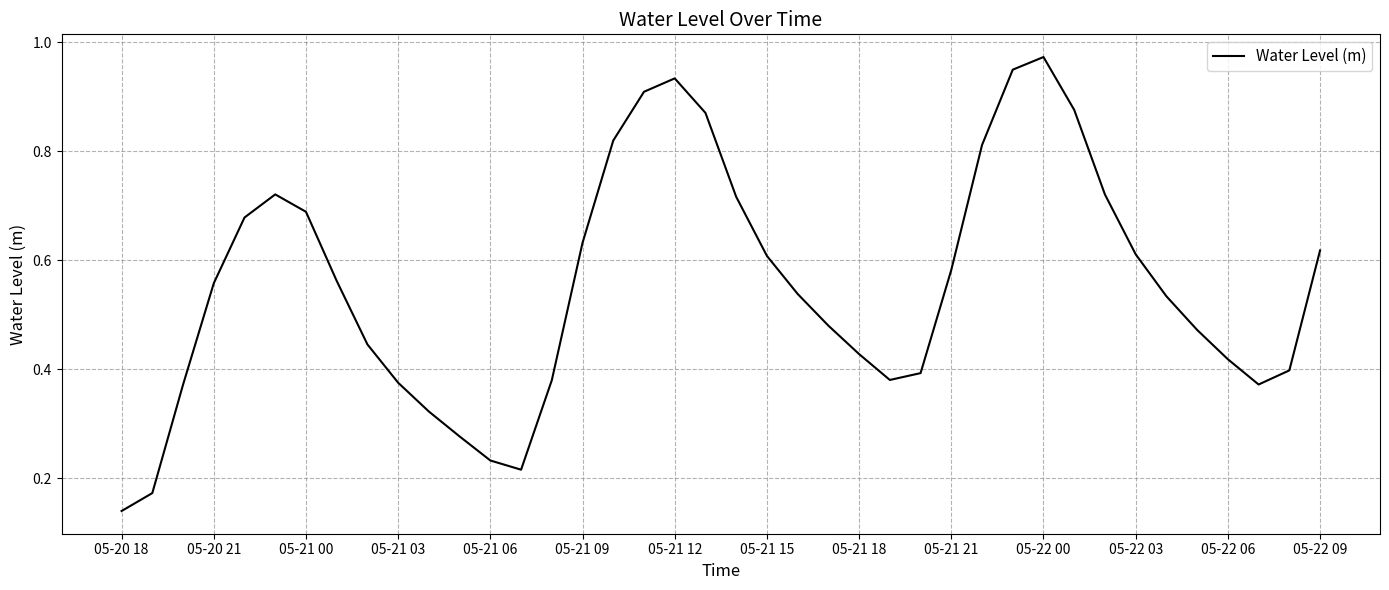

Is it true that the value at 05-20 18 is 0.2?

False